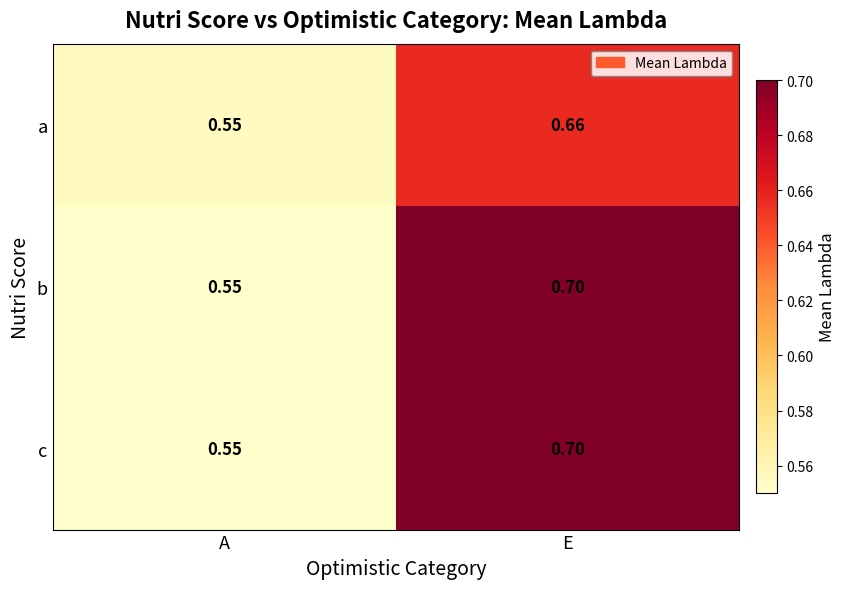

List the labels in order of b value, smallest first.

A, E